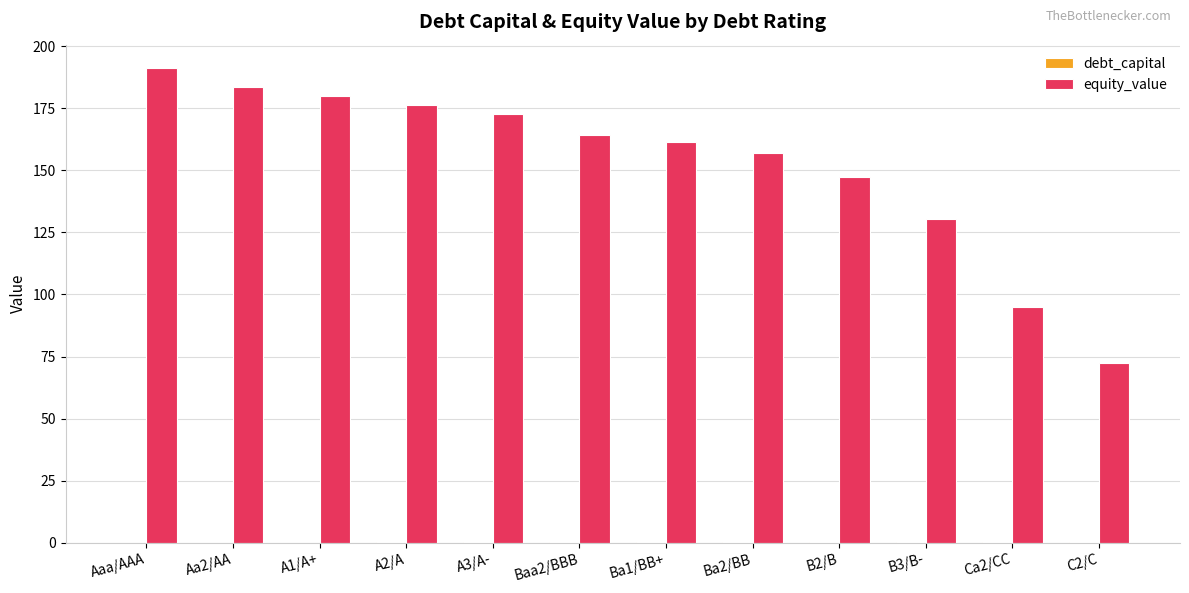

What is the sum of all equity_value values?

1831.1